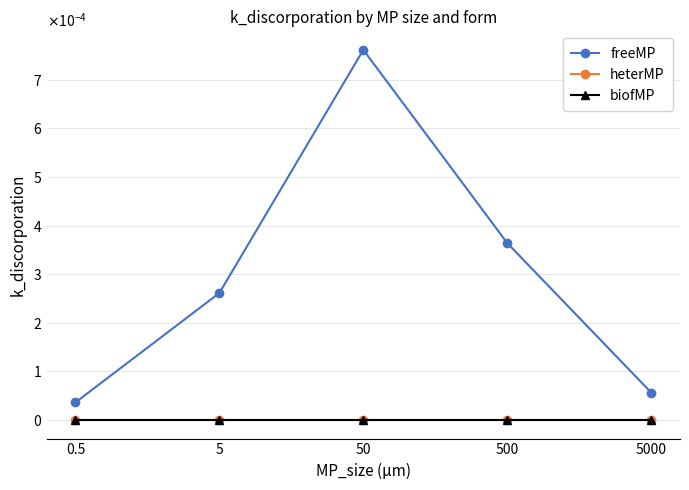

Is this an area chart (filled region under the line)?

No